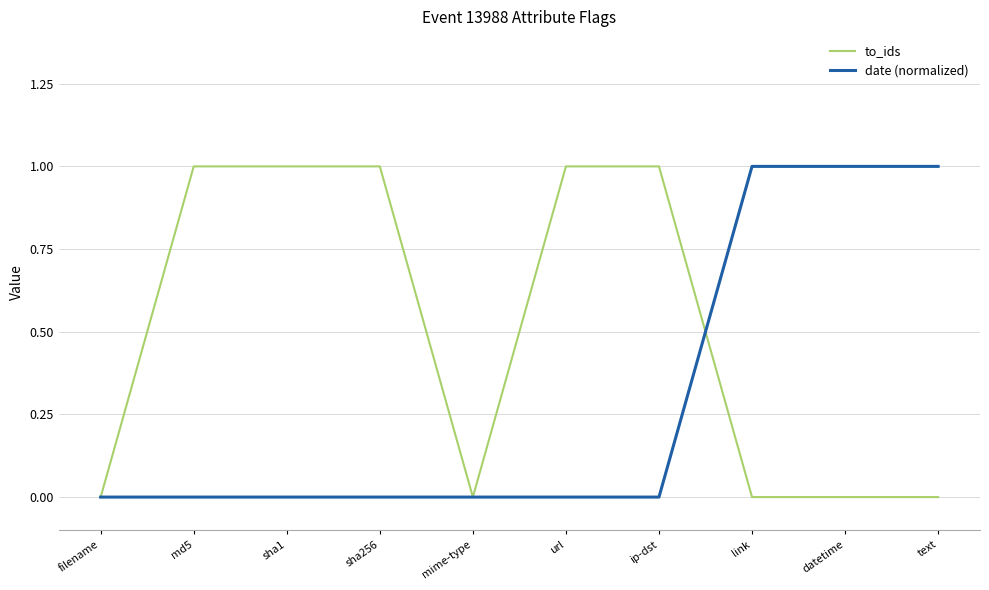

How many lines are shown in the chart?

2